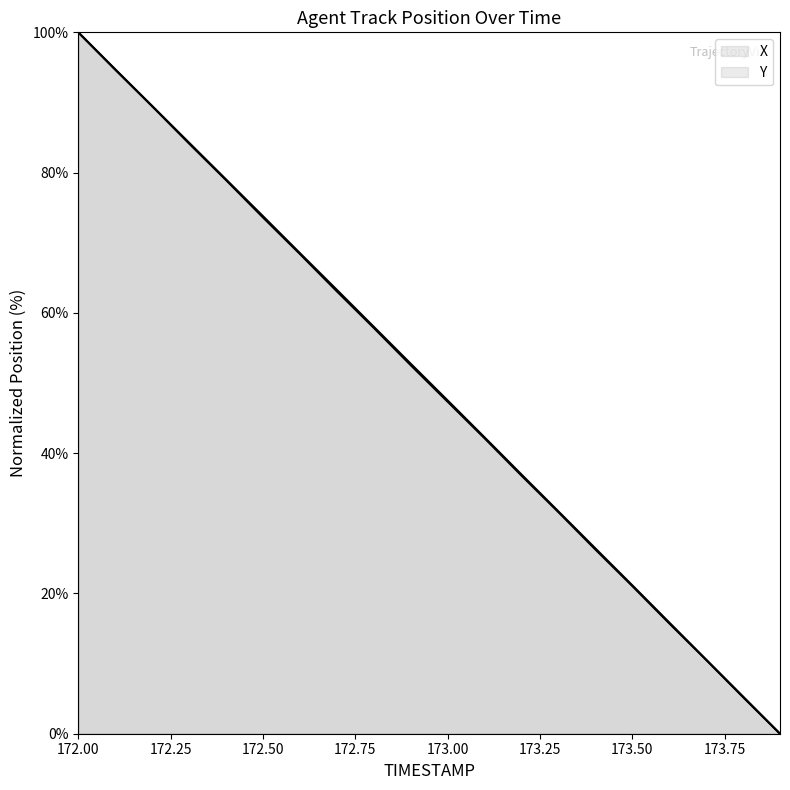

What position from the right is 172.6?

14